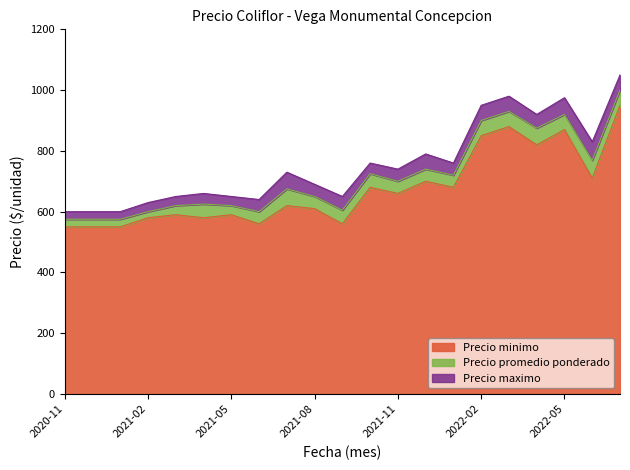

What is the label of the 8th point from the right?

2021-12